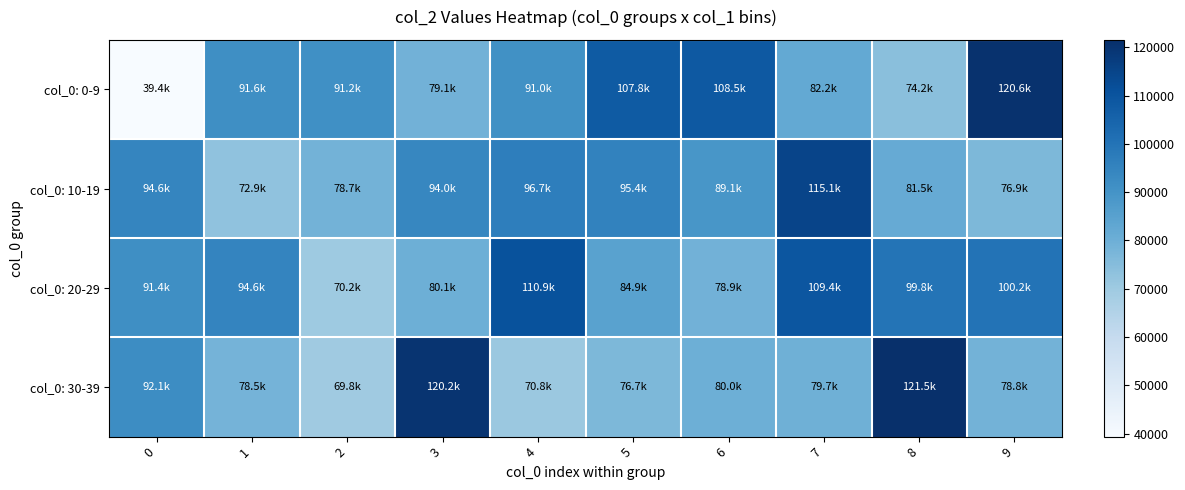

List the series in order of their overall mean, highest first.

col_0: 20-29, col_0: 10-19, col_0: 0-9, col_0: 30-39